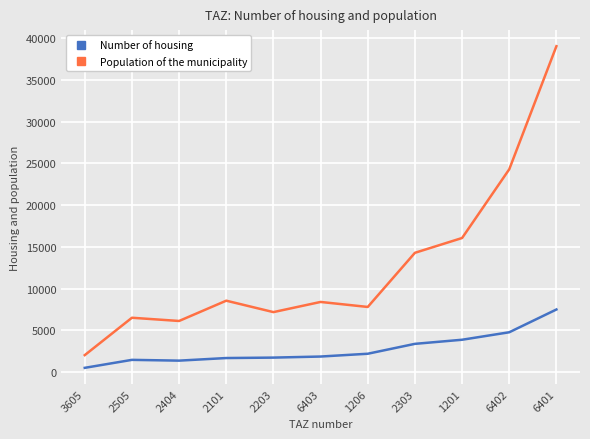

At which category is the sum across all series the highest?

6401